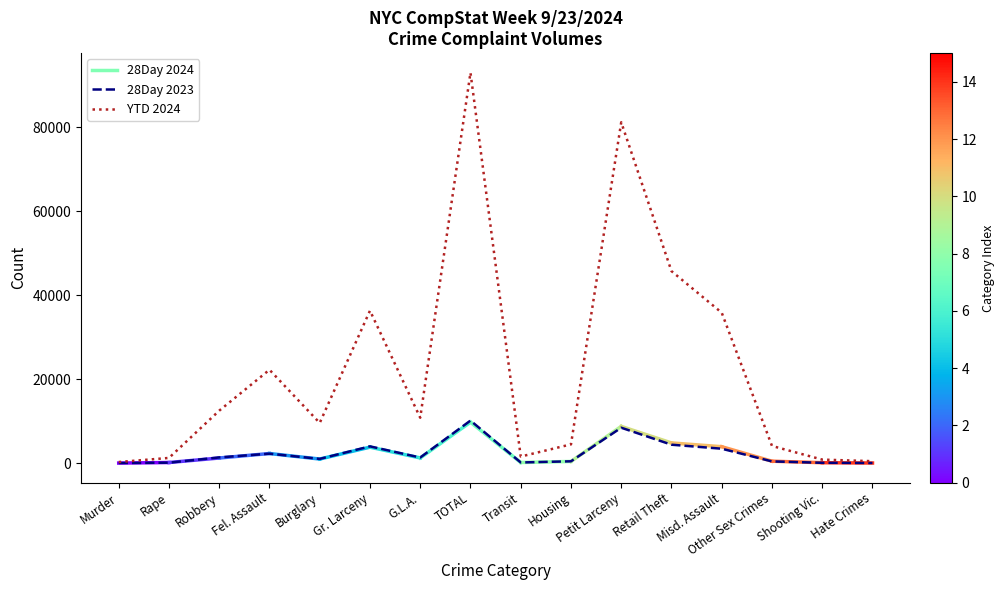

Which series has the widest spread of values?

YTD 2024